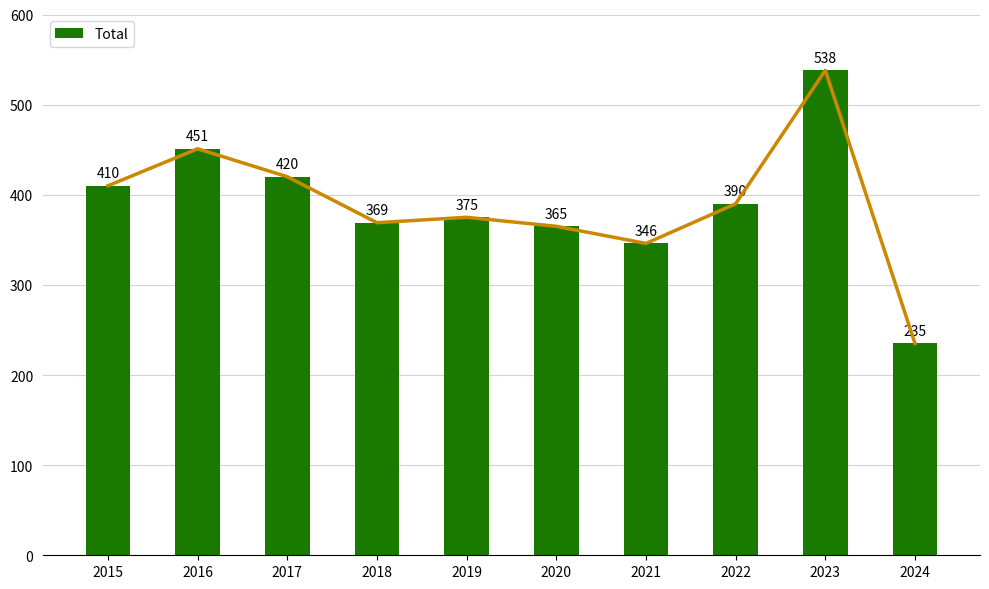

At which category does the chart reach its minimum across all series?

2024